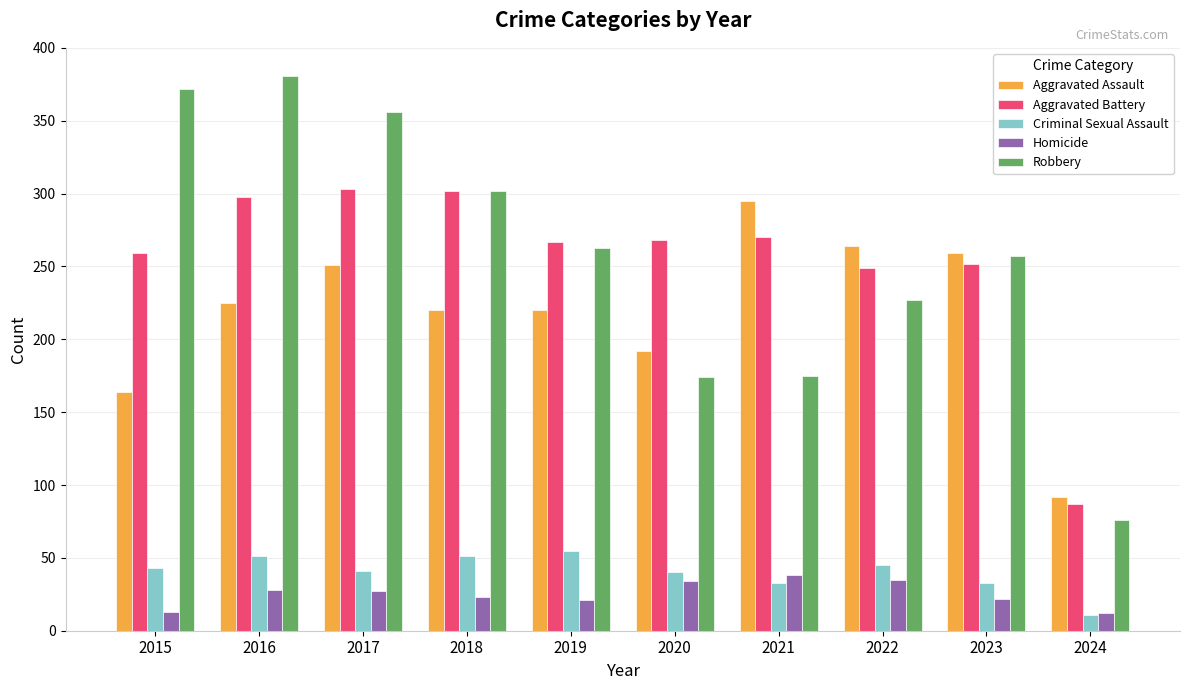

Rank the series by their maximum value, from highest to lowest.

Robbery, Aggravated Battery, Aggravated Assault, Criminal Sexual Assault, Homicide